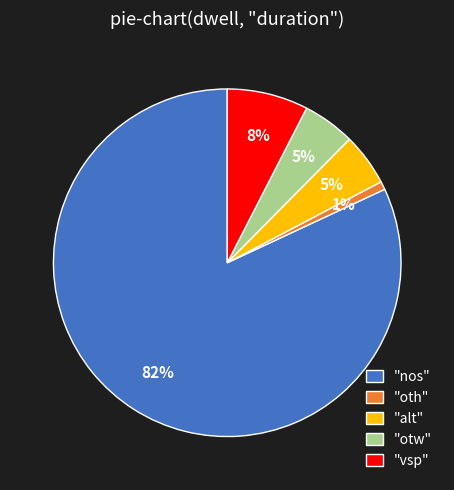

Between "nos" and "alt", which is larger?

"nos"